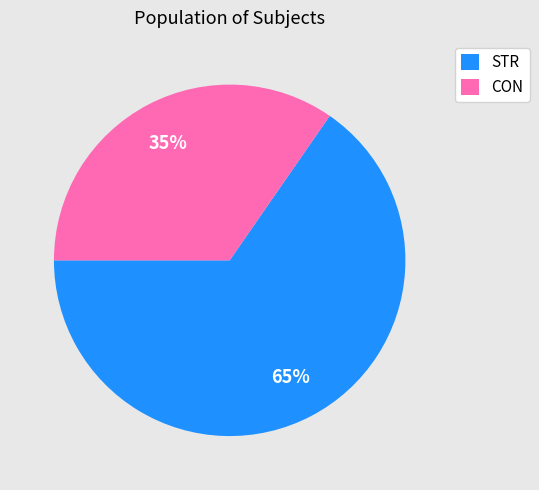

Count the number of slices in the pie.

2